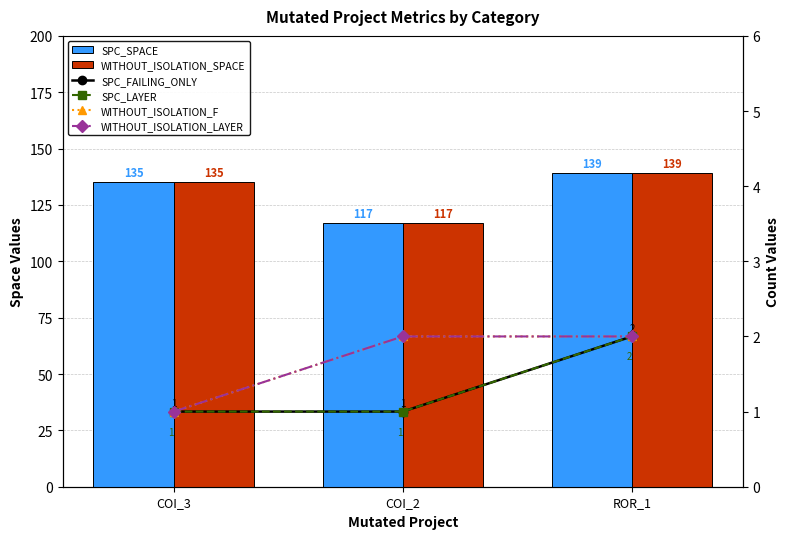

What is the sum of all WITHOUT_ISOLATION_F values?

5